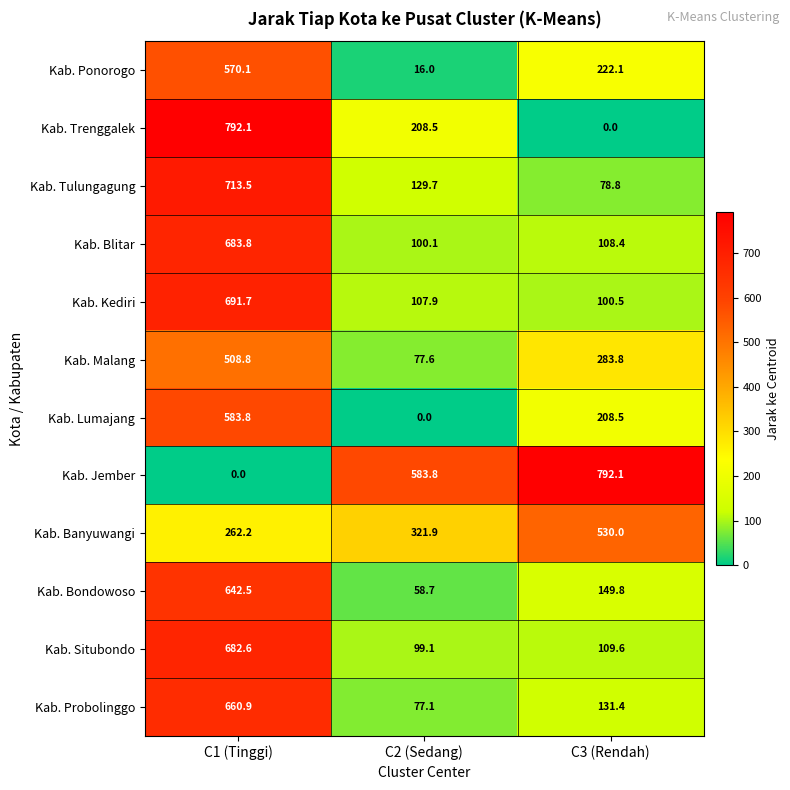

The Kab. Probolinggo series shows 1101.3 at C1 (Tinggi). True or false?

False